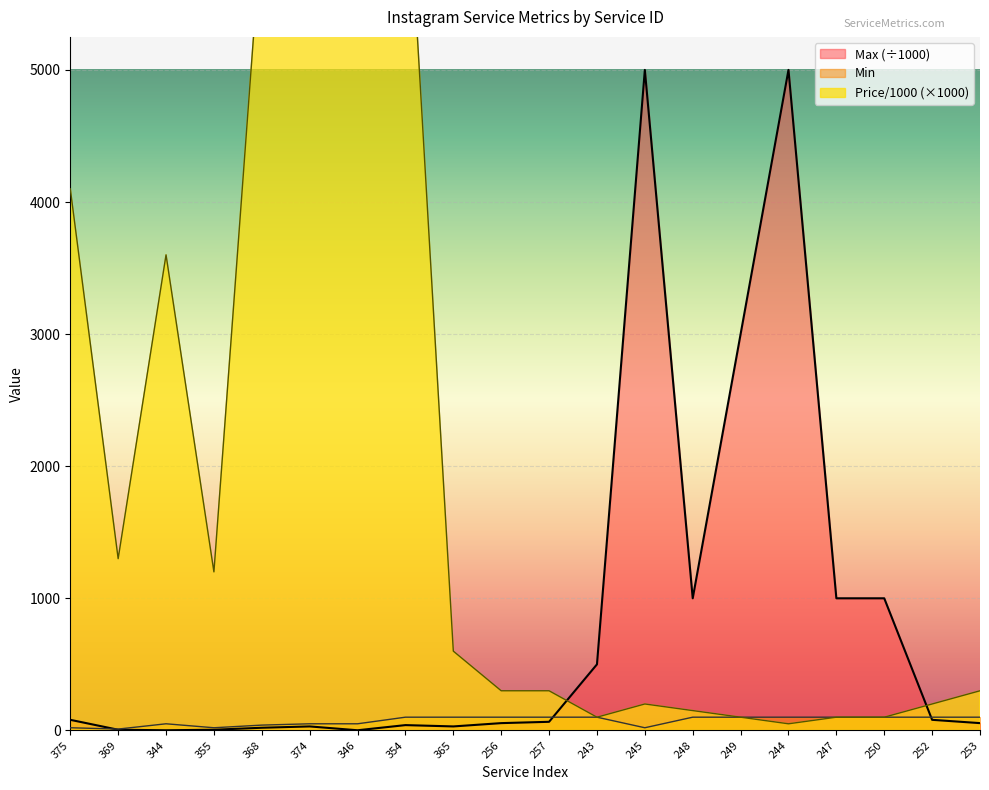

What are all the series names shown in the legend?

Price/1000, Min, Max